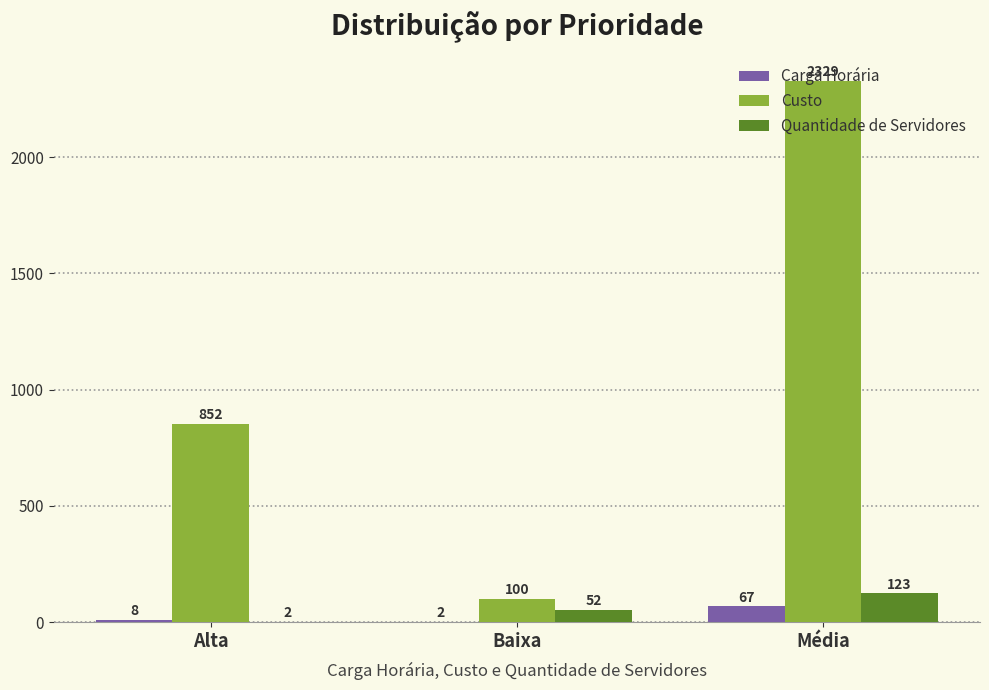

At which category is the sum across all series the highest?

Média